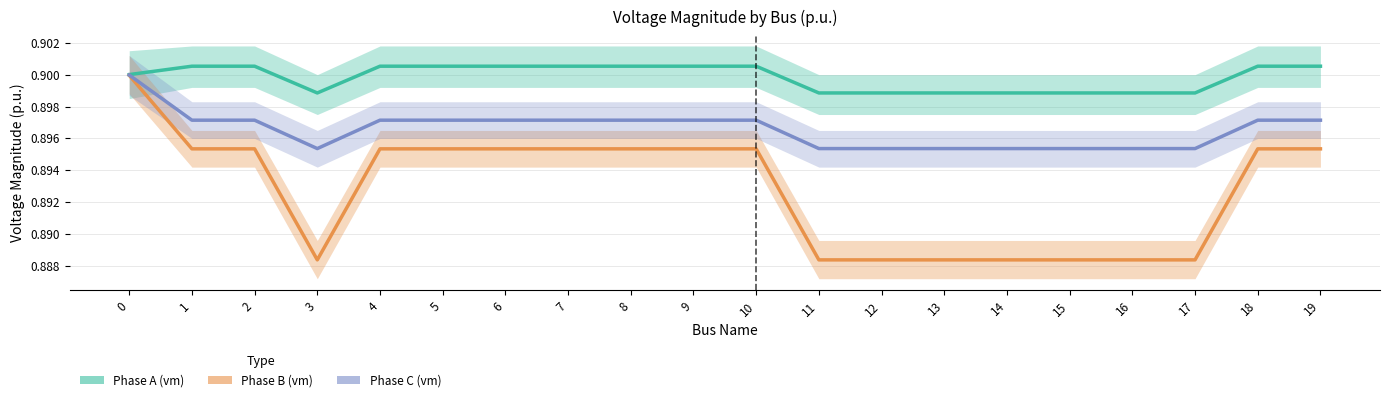

What is the value of the Phase C (vm) point at the 8th from the left?

0.9